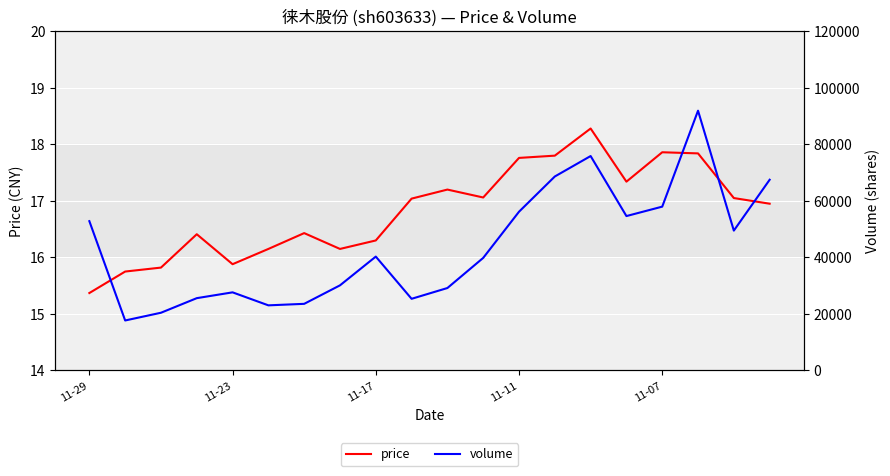

How many lines are shown in the chart?

2